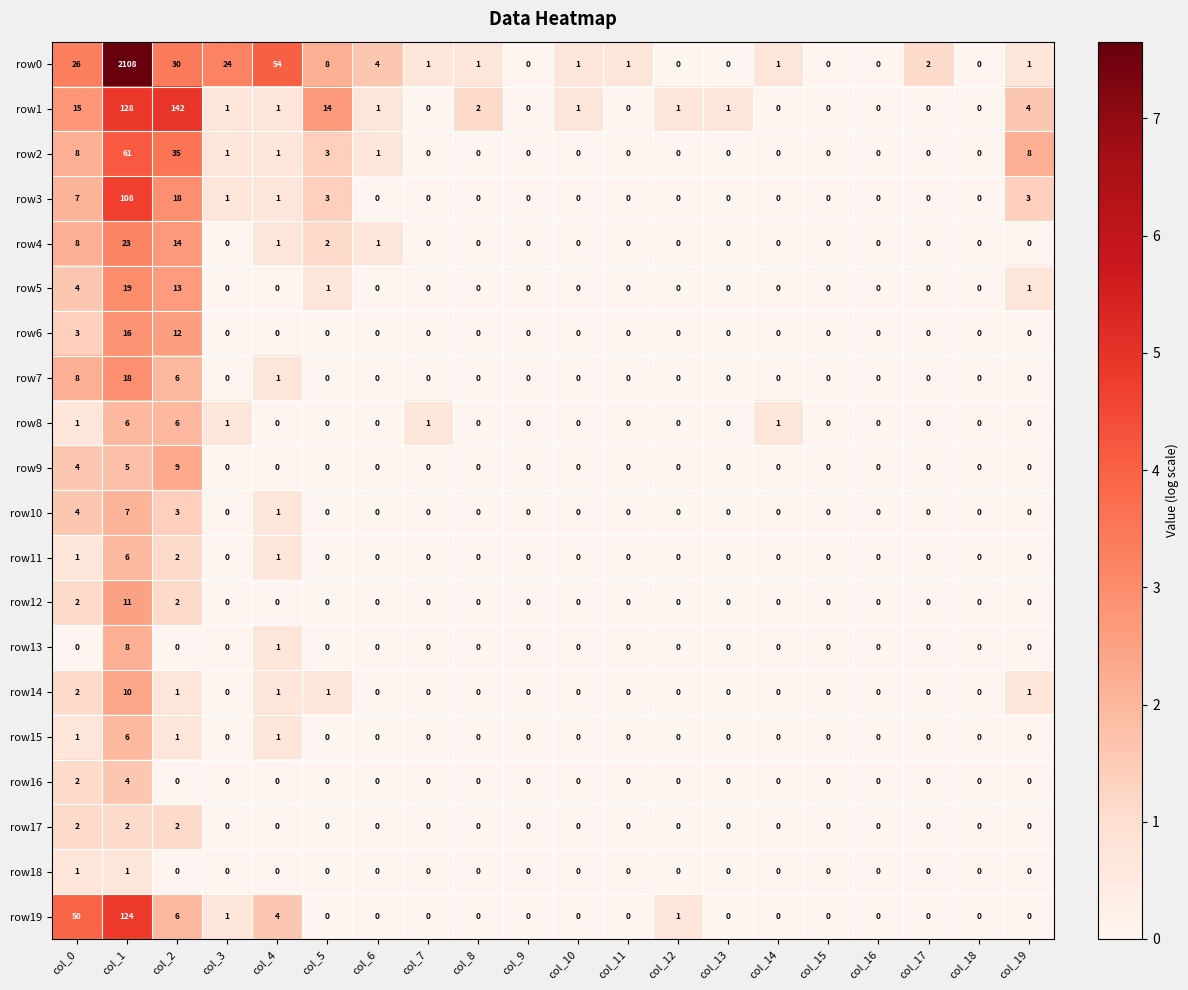

What is the total value across all series at col_5?

32